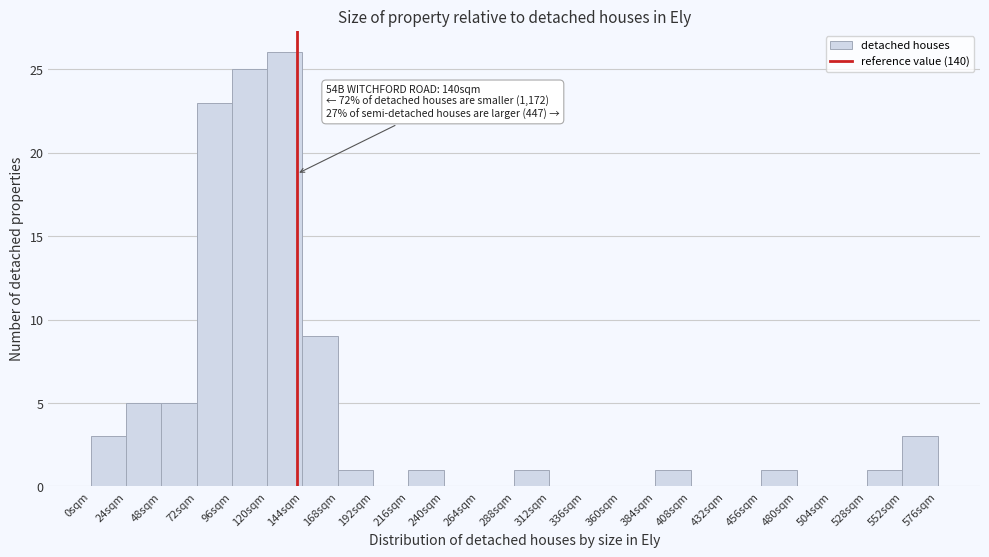

Which range on the x-axis has the tallest bar?

120 to 144